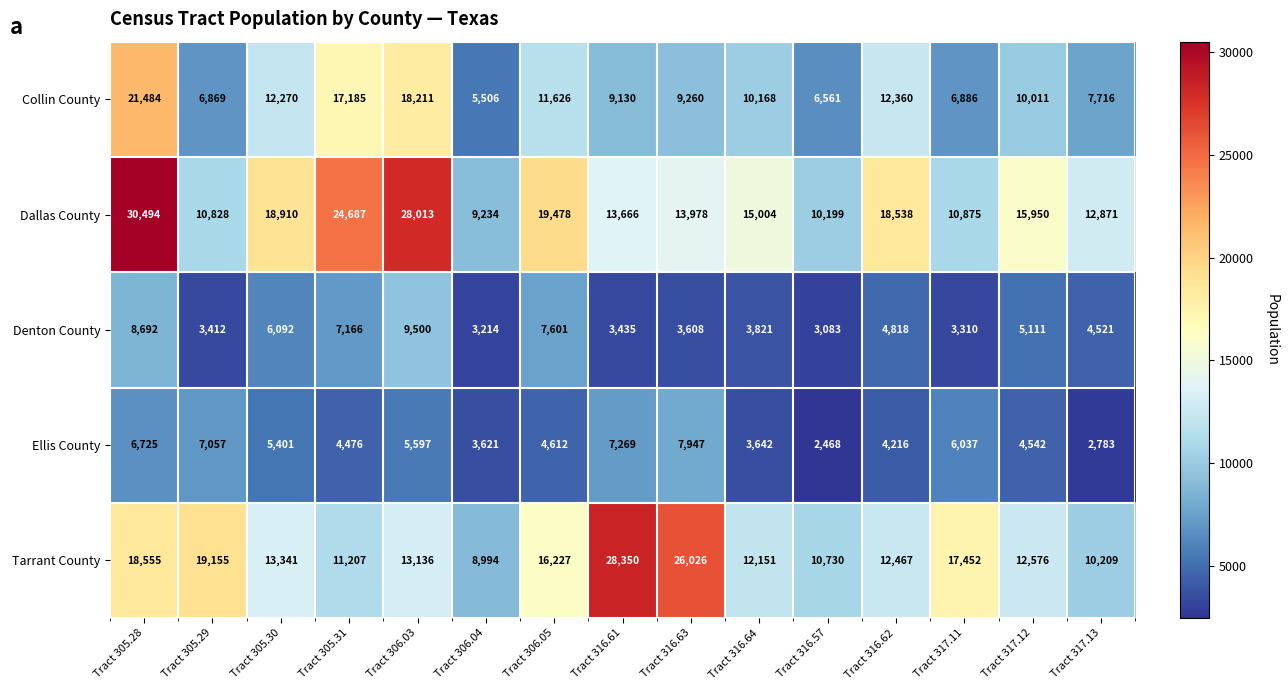

At which category is the sum across all series the highest?

Tract 305.28